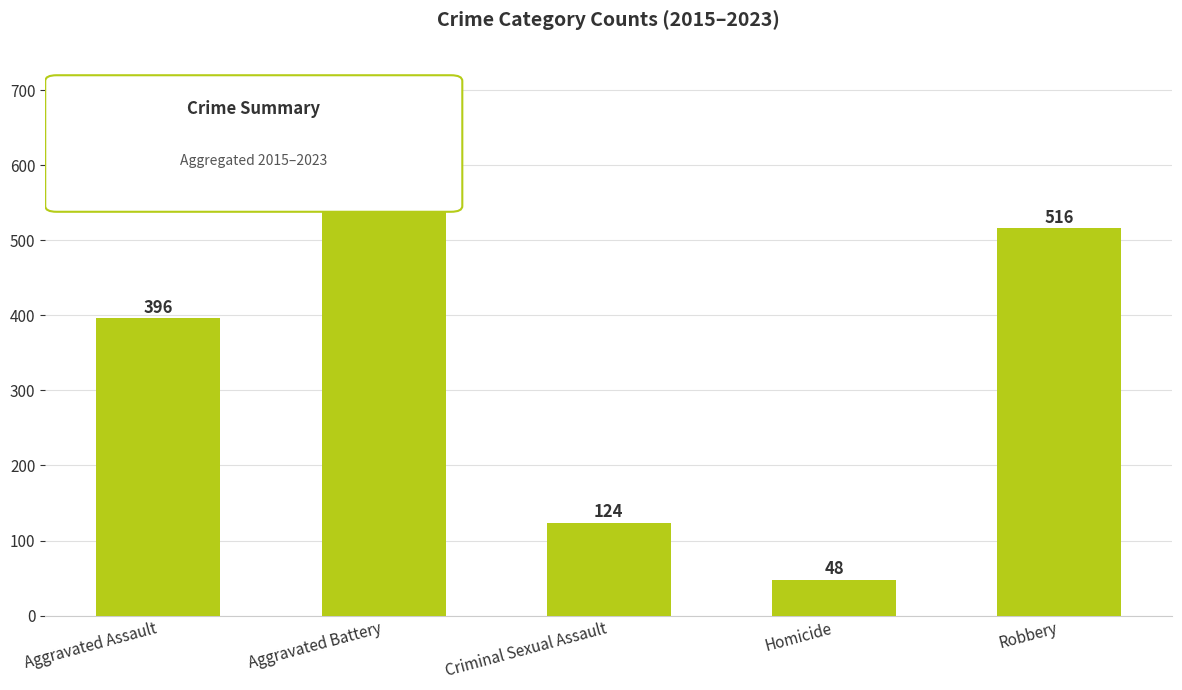

What is the sum of all values?

1726